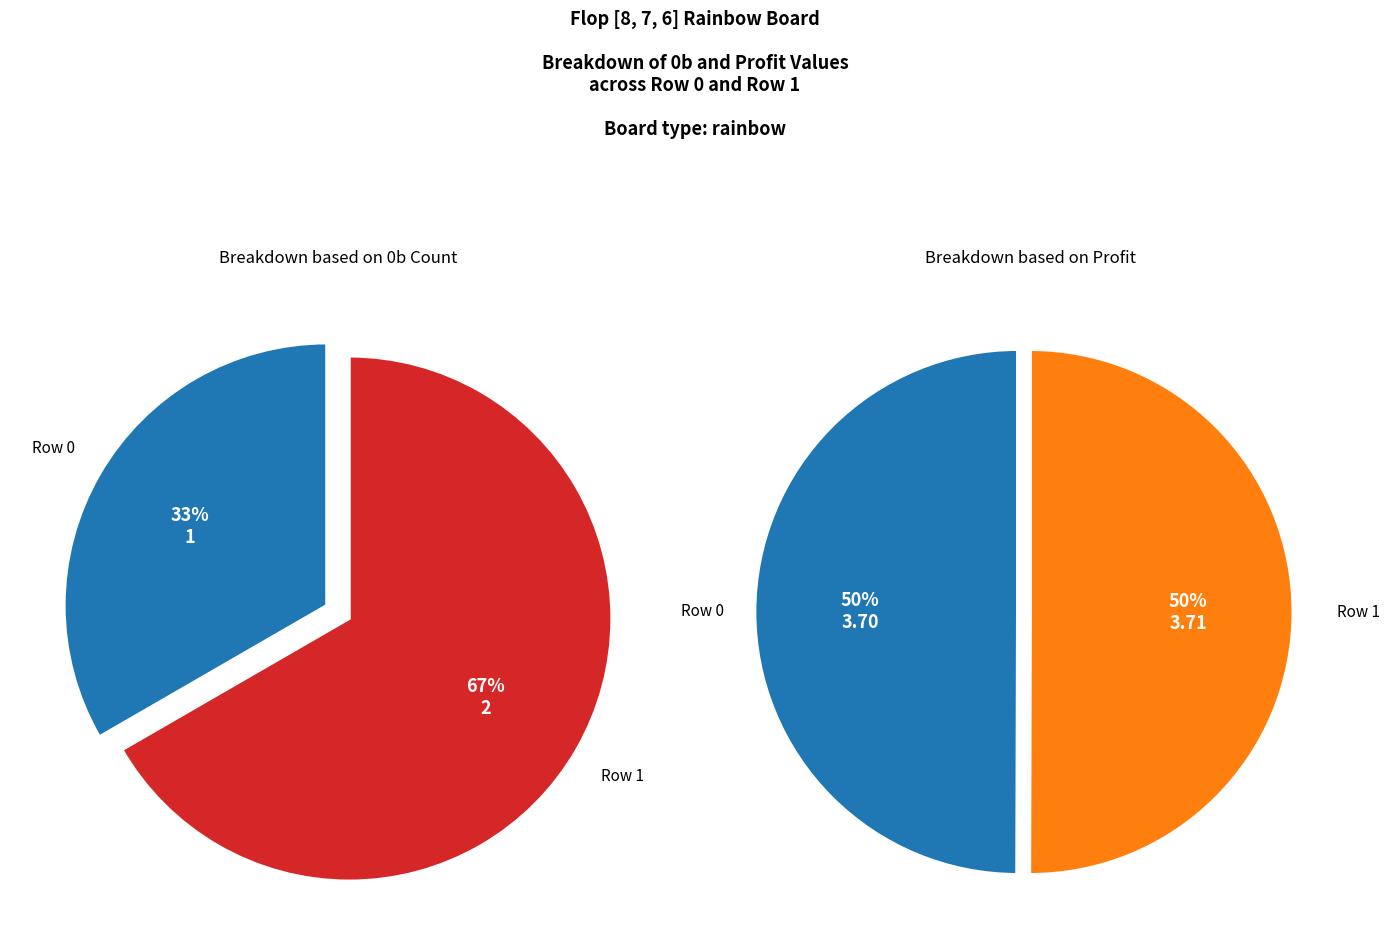

What percentage is the Row 0 slice, to the nearest percent?

33%